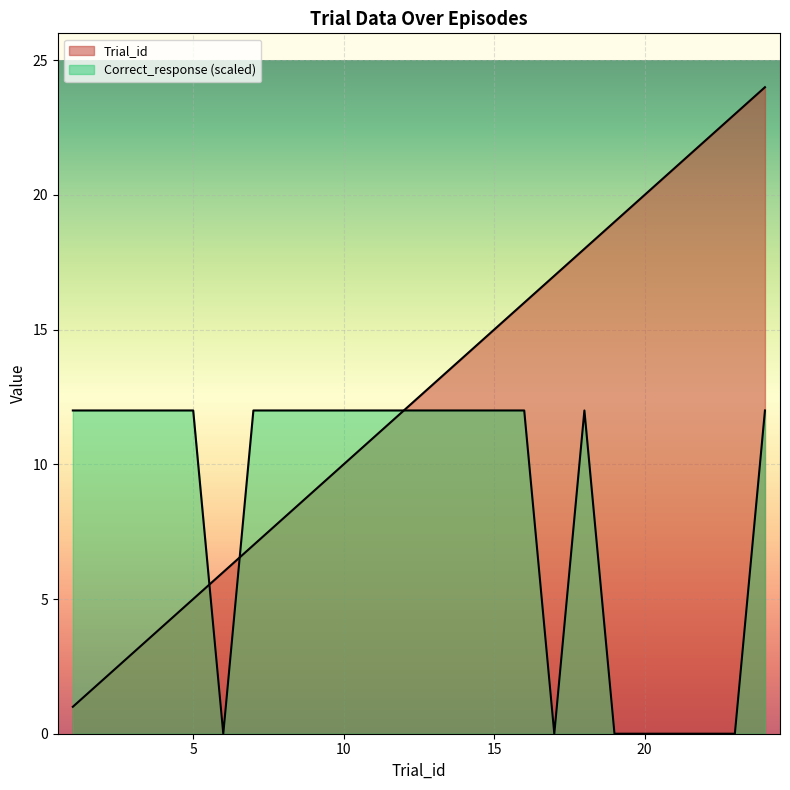

At which category is the sum across all series the highest?

24